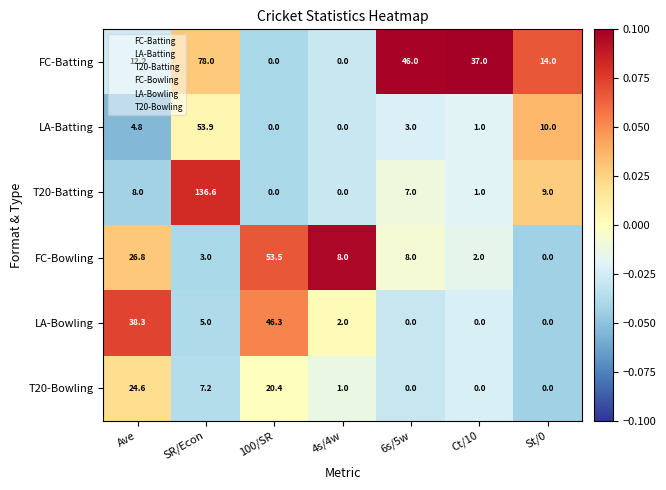

Read the T20-Batting value at Ct/10.

1.0